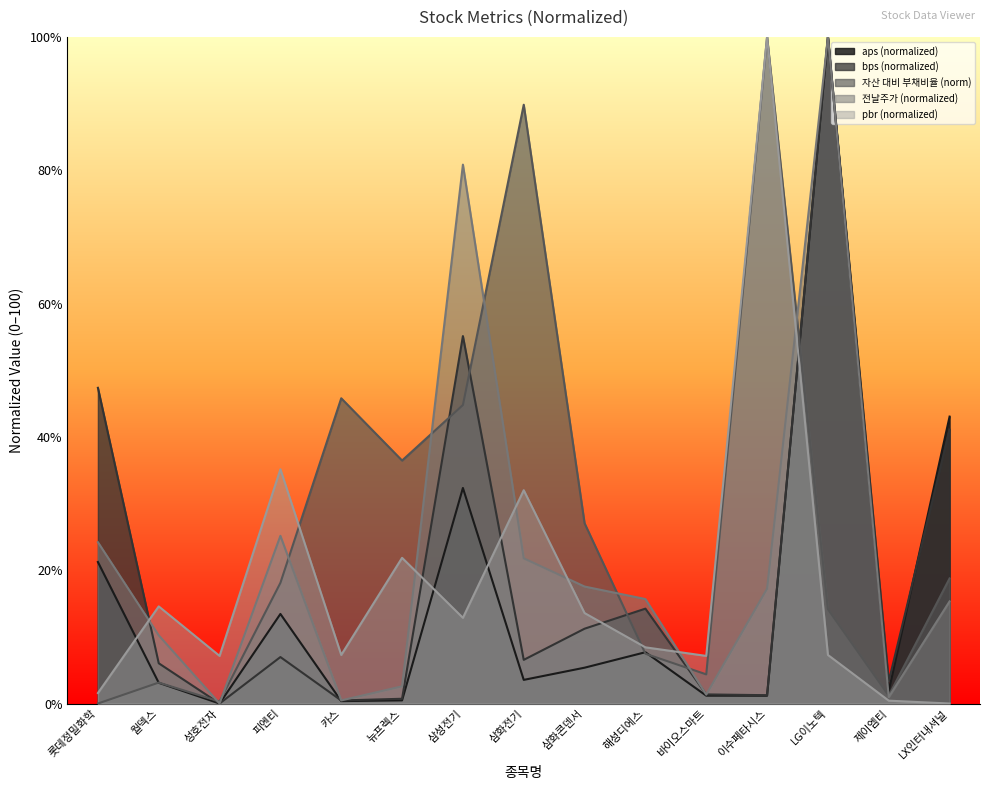

What is the sum of all 자산 대비 부채비율 values?

411.4